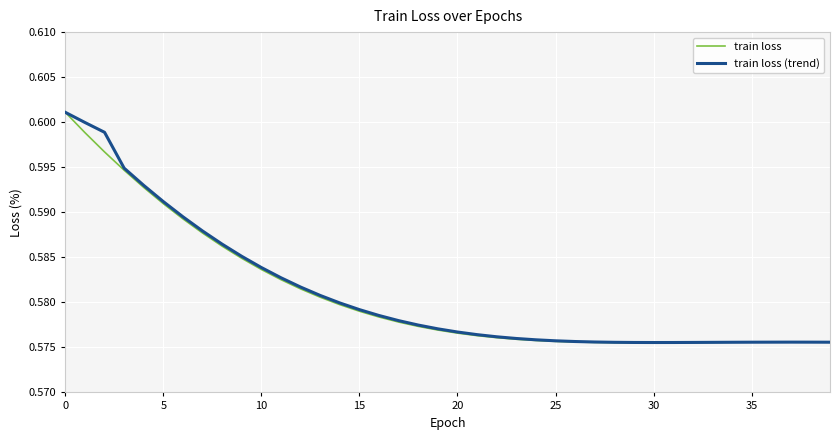

How many lines are shown in the chart?

2